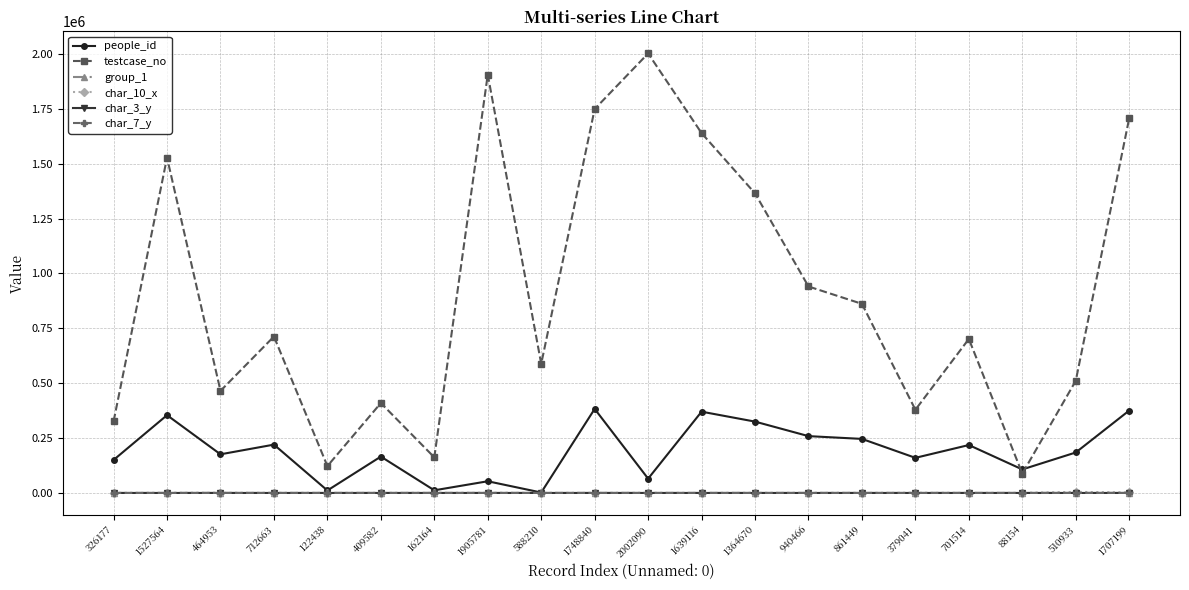

Which series changed the most between 379041 and 88154?

testcase_no